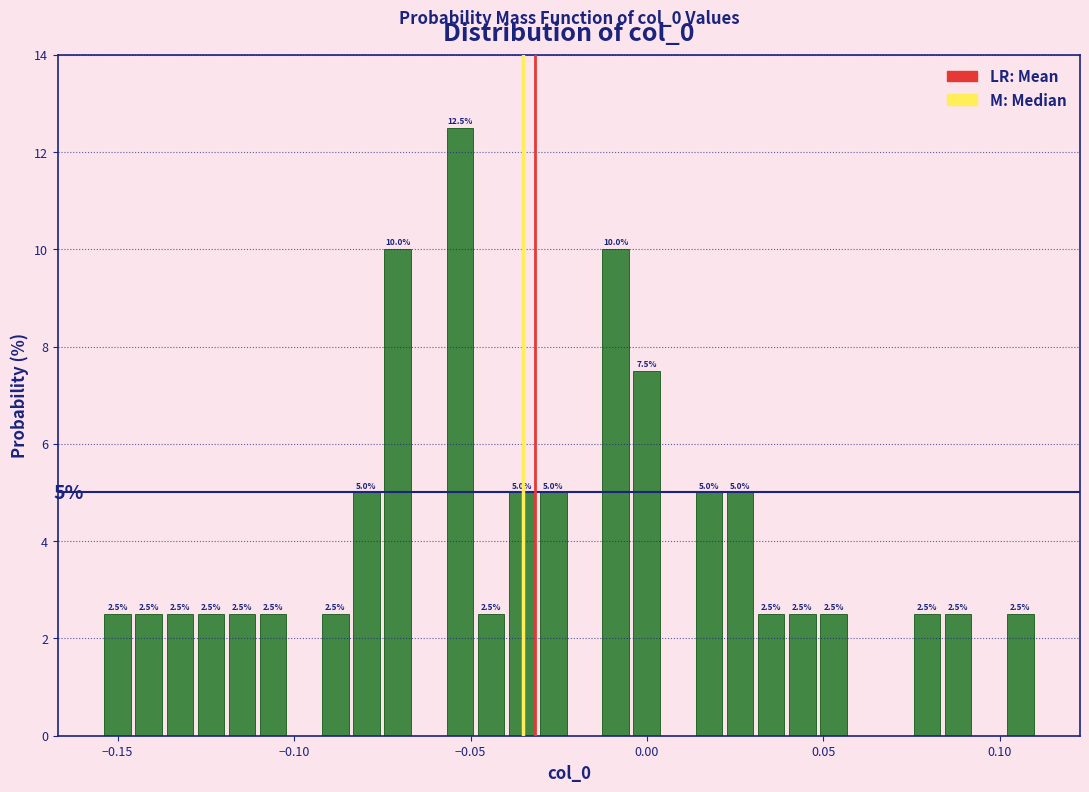

Read against the x-axis, roughly where is the centre of the tallest bar?

-0.055